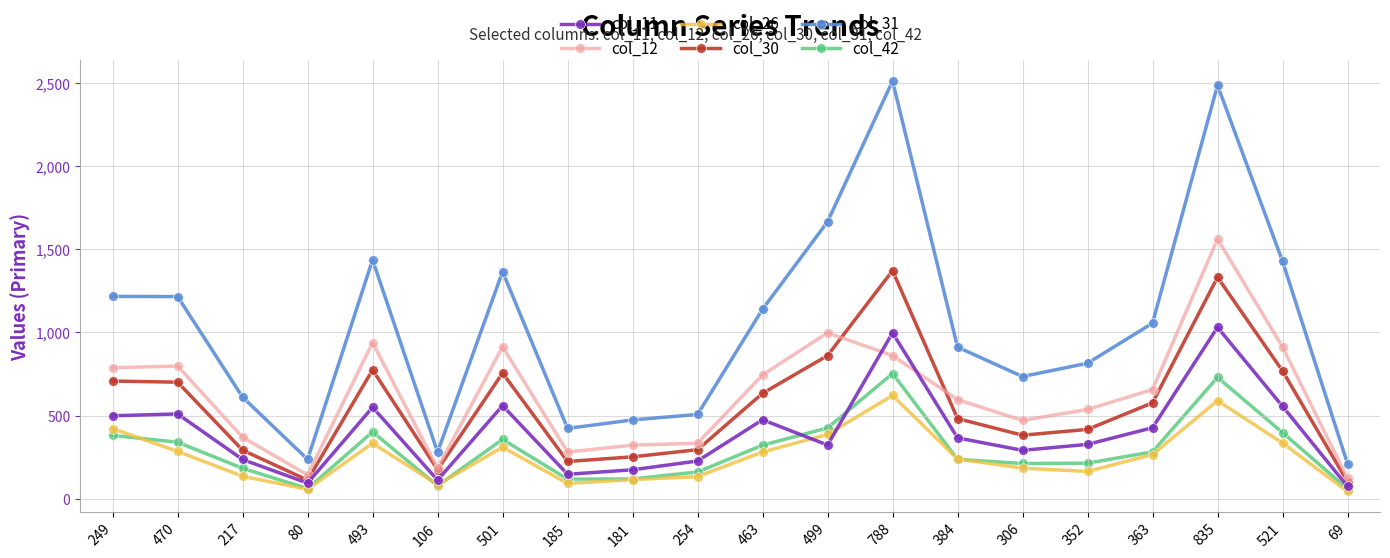

What are all the series names shown in the legend?

col_11, col_12, col_26, col_30, col_31, col_42